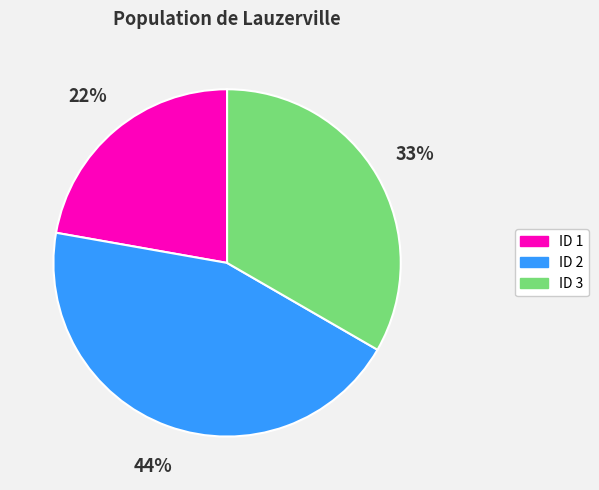

Is the sum of ID 3 and ID 1 greater than half?

Yes